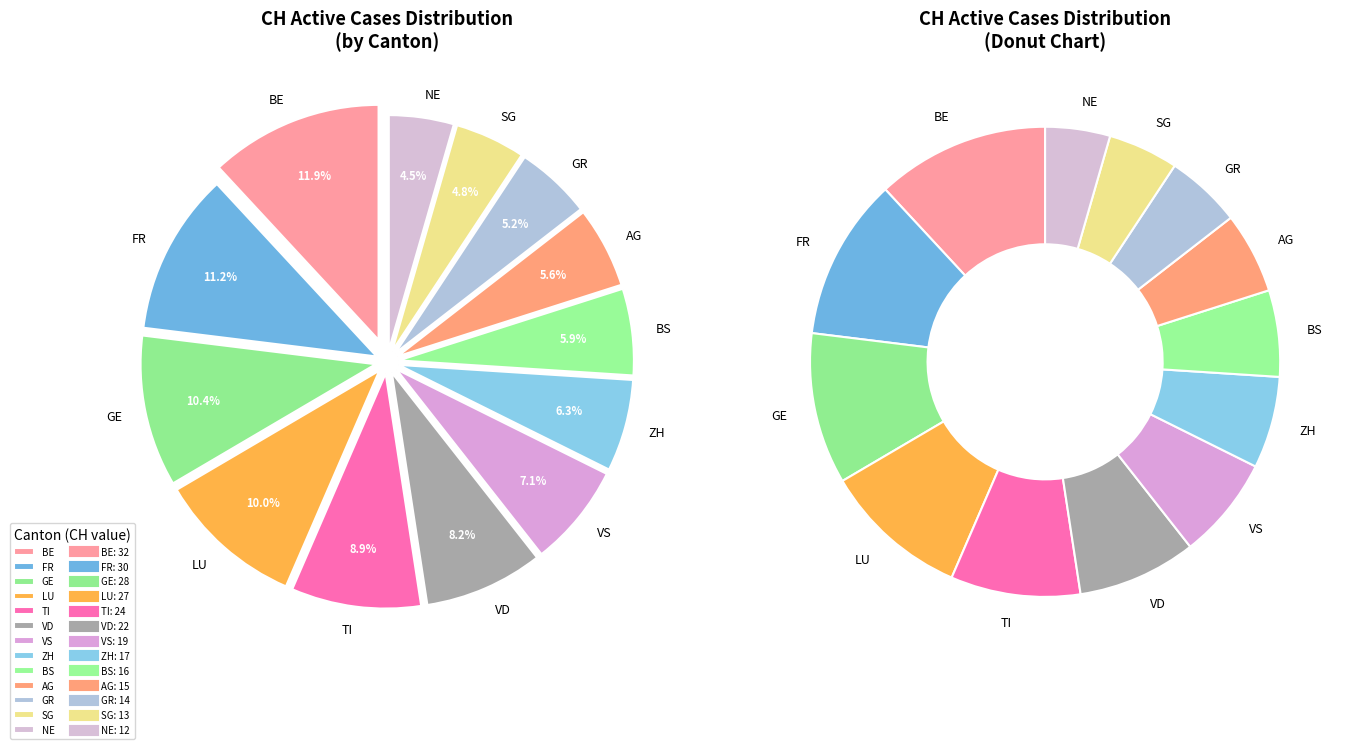

Count the number of slices in the pie.

13